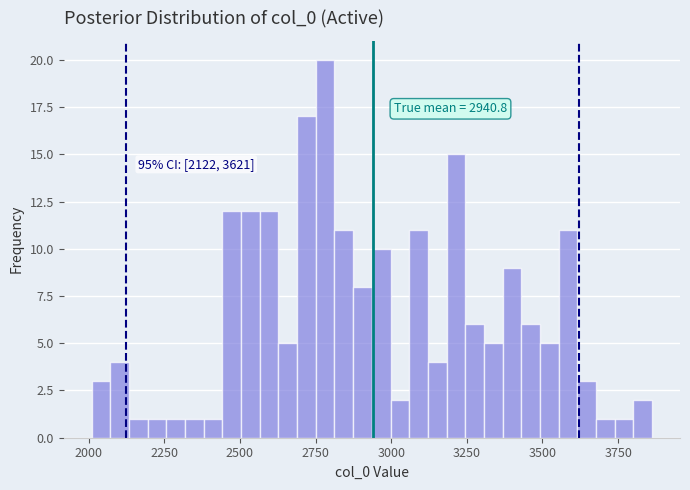

Read against the x-axis, roughly where is the centre of the tallest bar?

2800